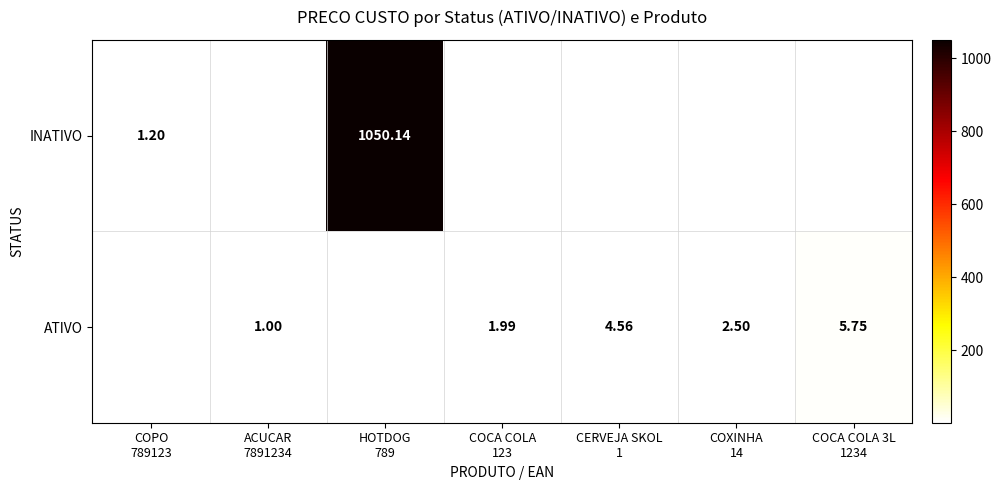

Which category has the highest value in the INATIVO series?

HOTDOG 789